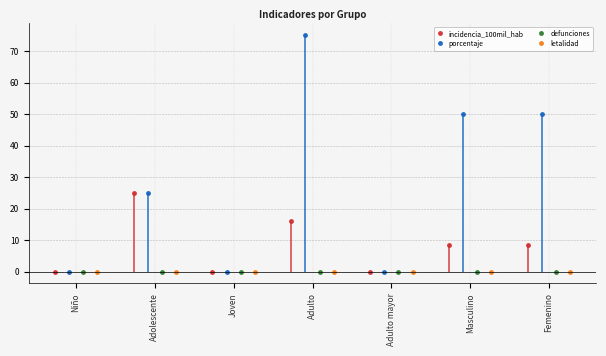

How many interior local valleys does the incidencia_100mil_hab series have?

2